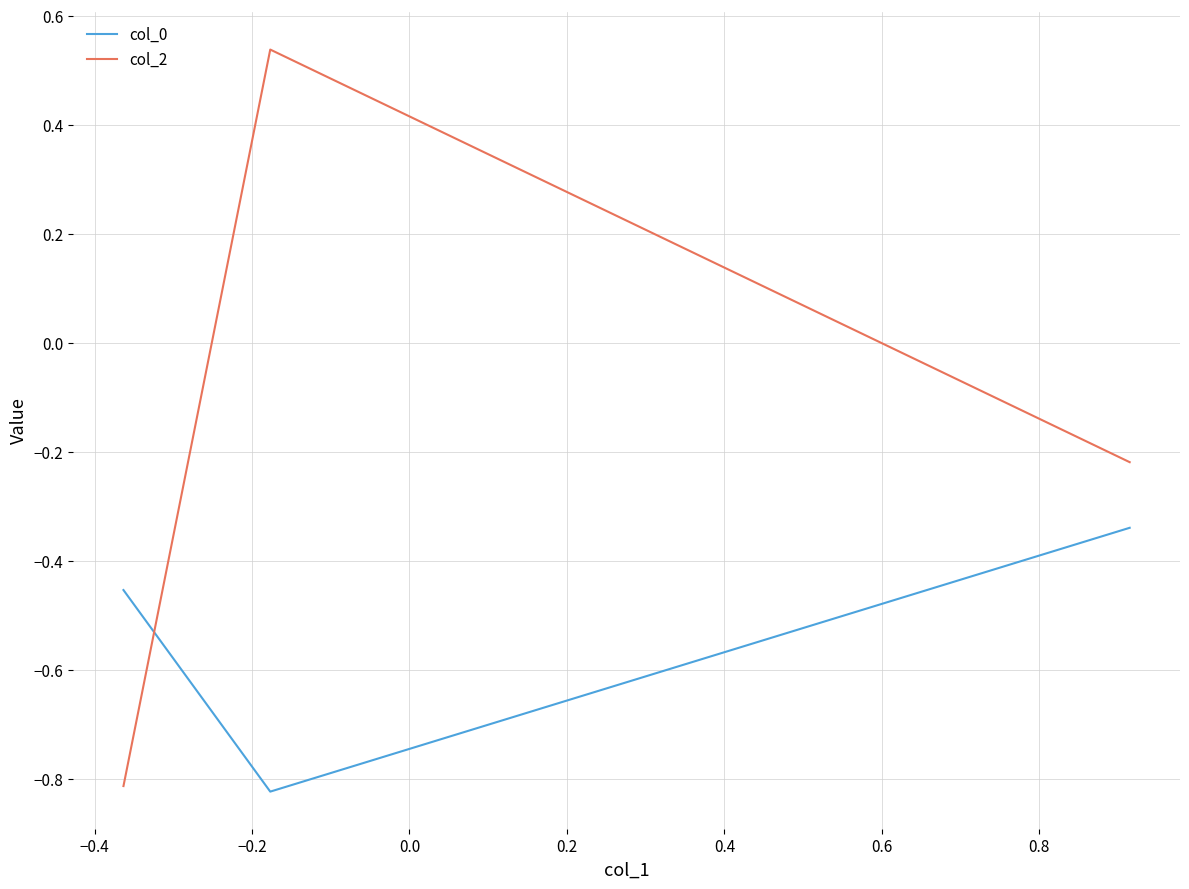

What are all the series names shown in the legend?

col_0, col_2